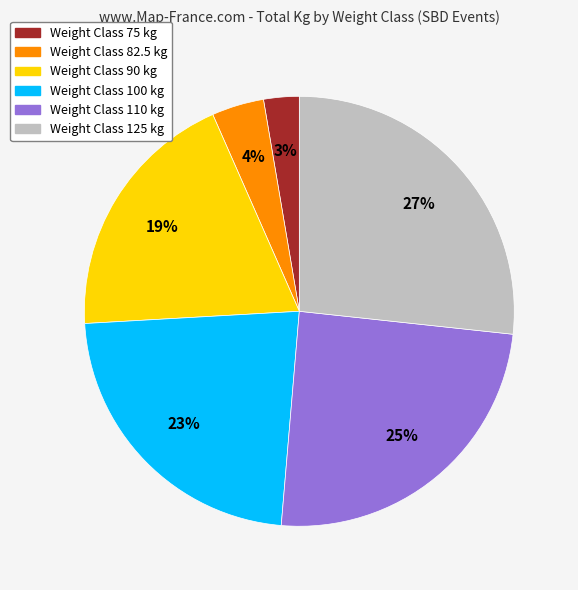

To the nearest percent, what is the difference between the largest and smallest slice percentages?

24%